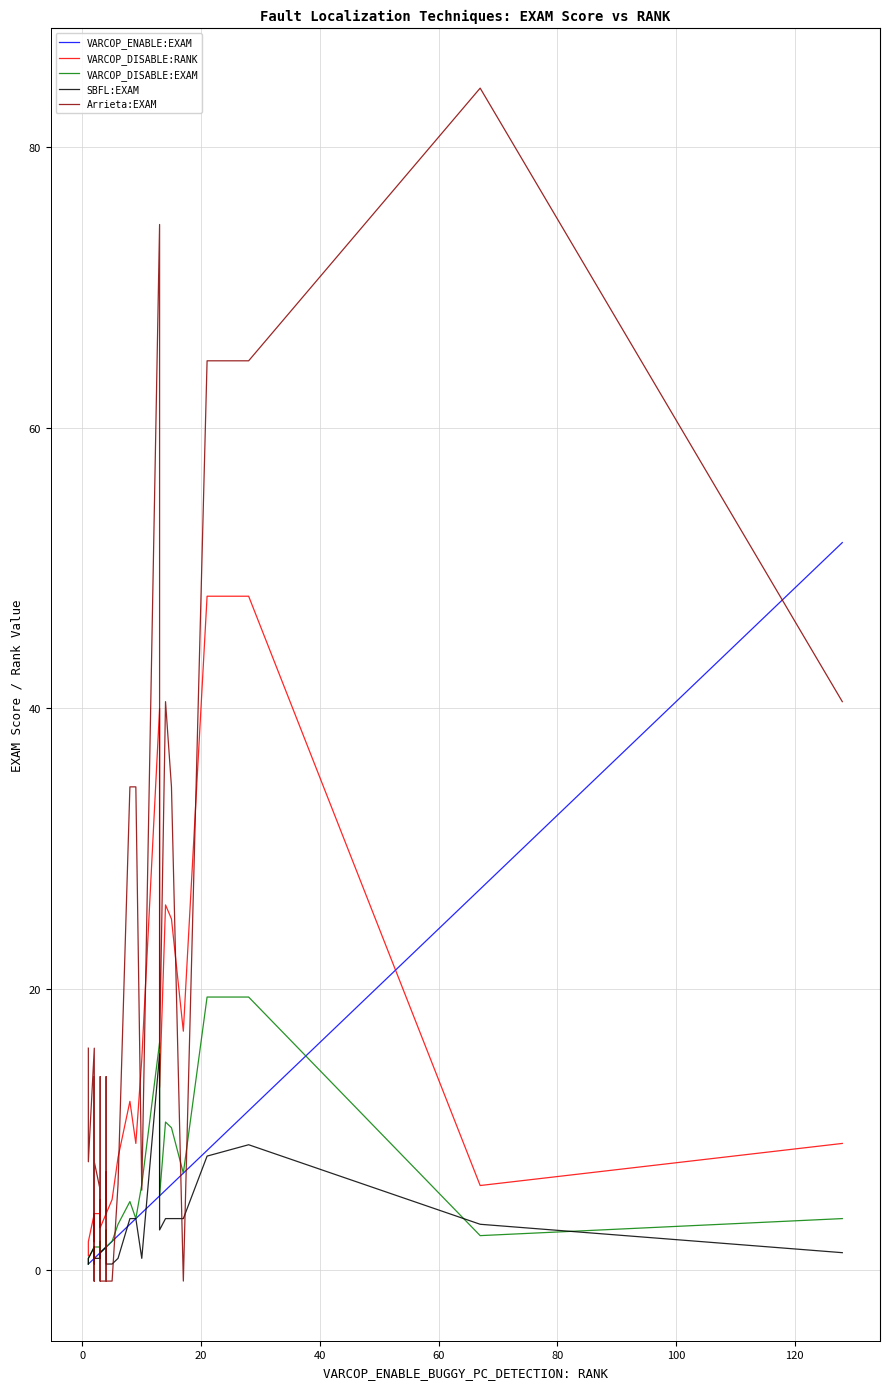

How many lines are shown in the chart?

5